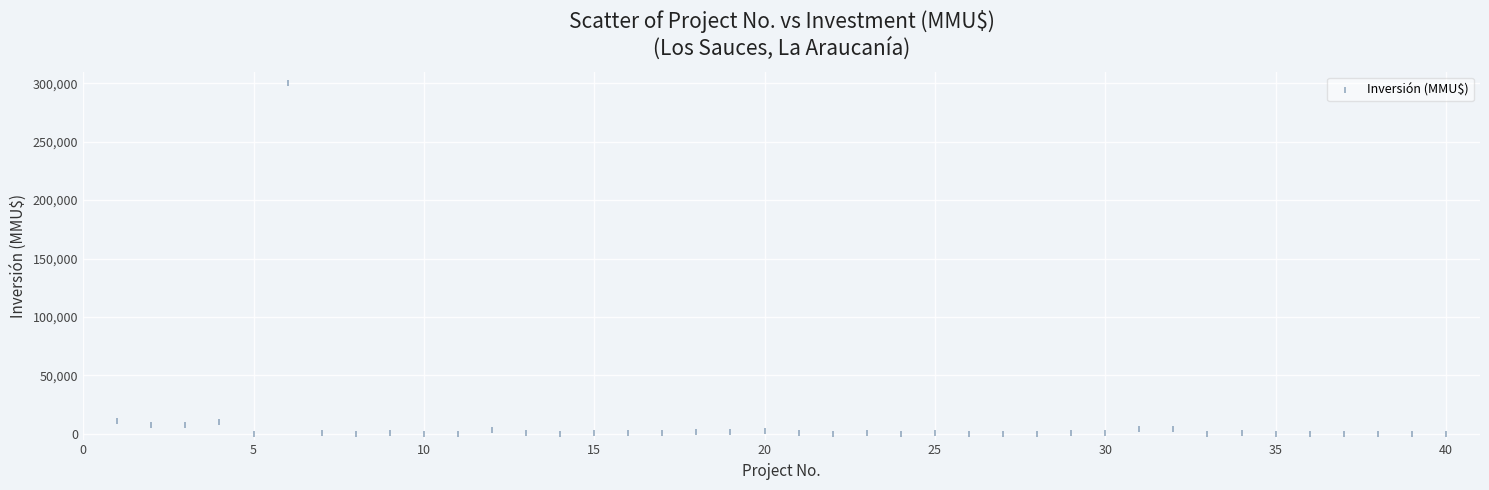

What is the range of X values (max minus min)?

39